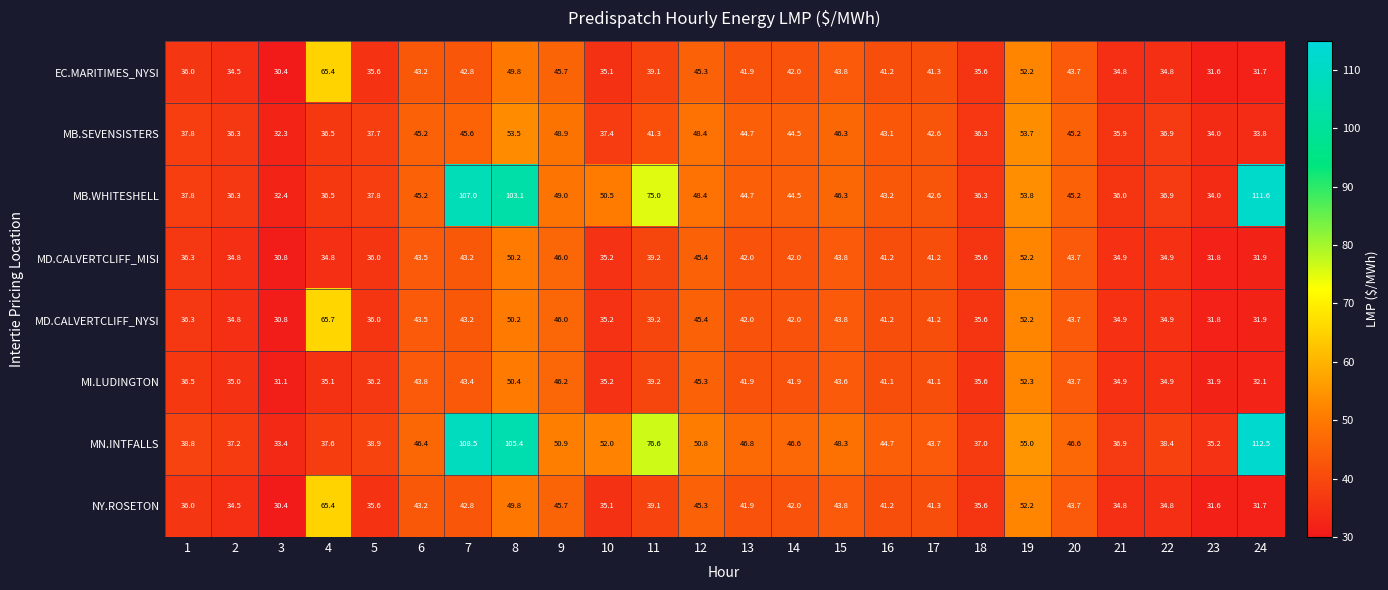

What is the sum of all NY.ROSETON values?

977.5